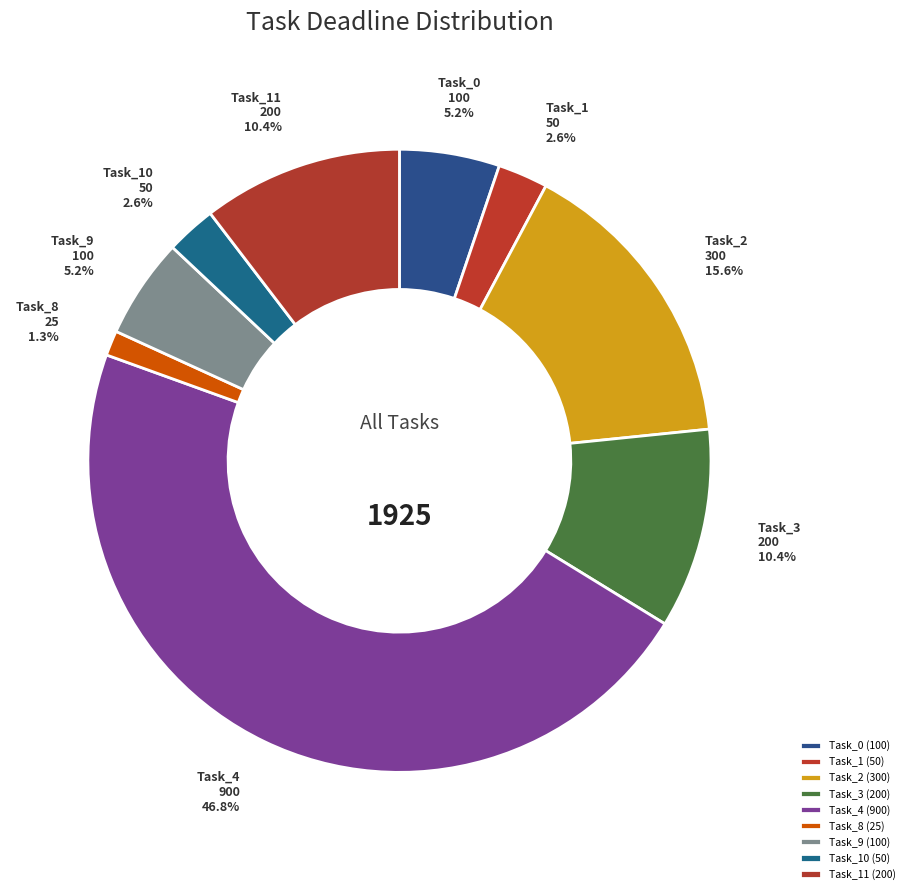

To the nearest percent, what is the combined percentage of Task_11 and Task_2?

26%